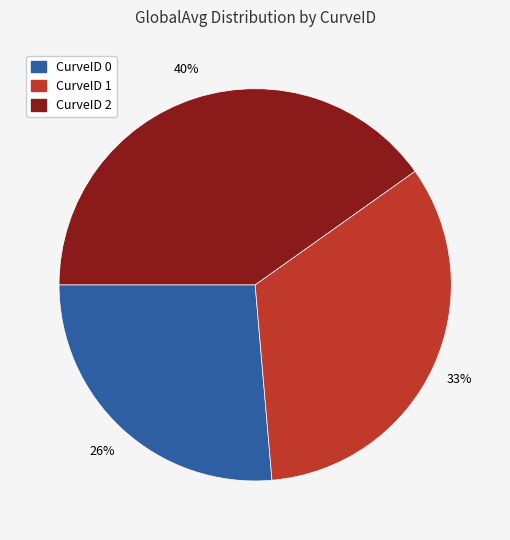

To the nearest percent, what is the difference between the largest and smallest slice percentages?

14%